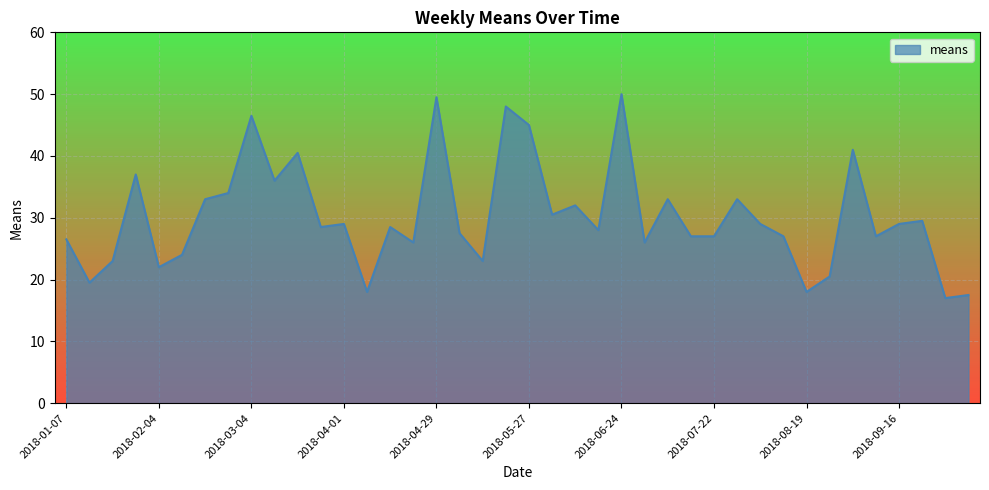

What is the smallest value displayed?

17.0